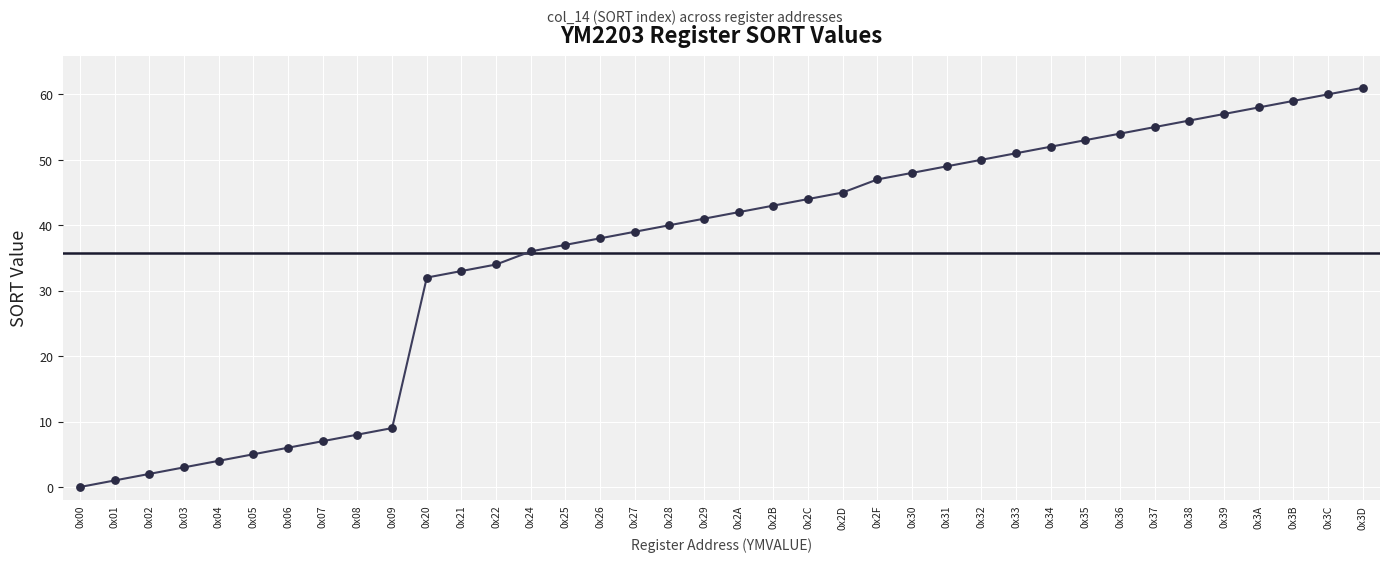

What is the ratio of the value at 0x08 to the value at 0x2B?

0.2